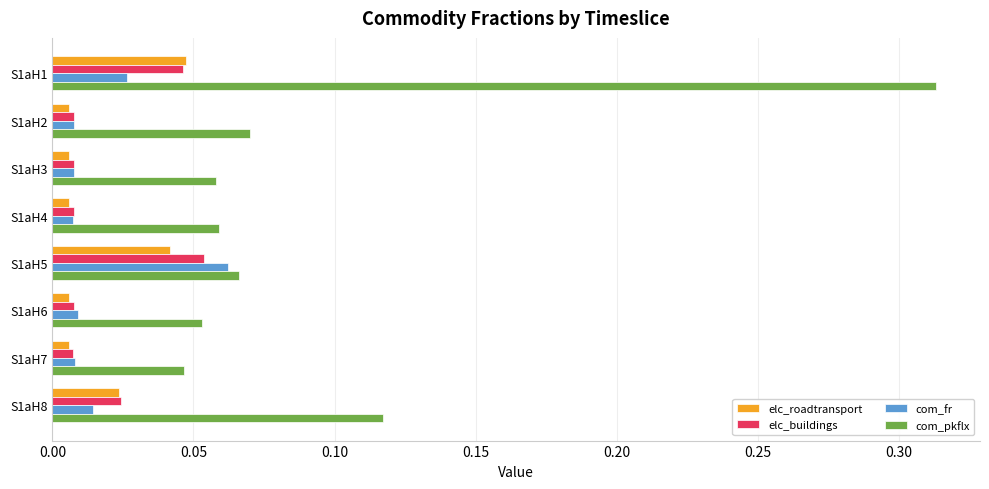

The com_pkflx series shows 0.1 at S1aH7. True or false?

False